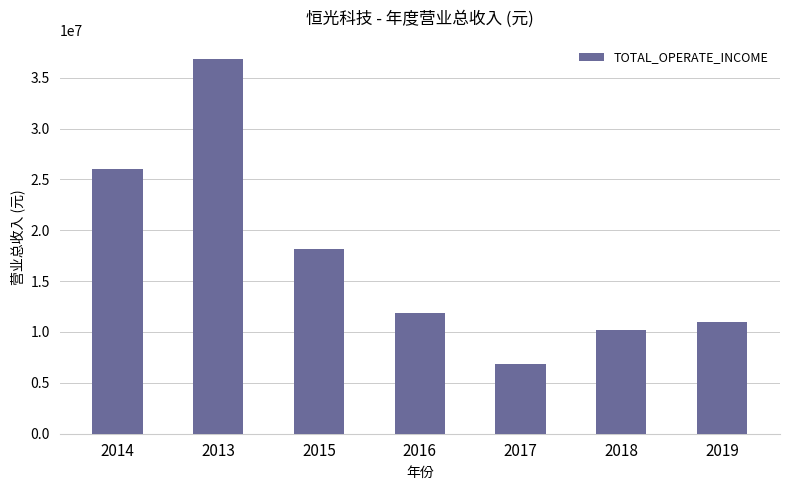

How many data points are above 11854795?

4